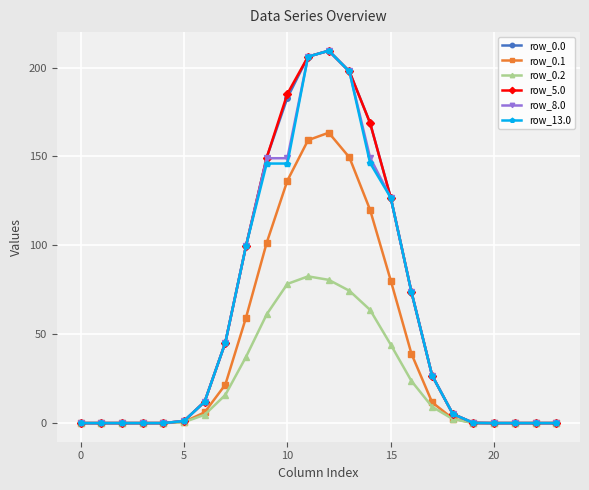

What is the maximum value shown in the chart?

209.5